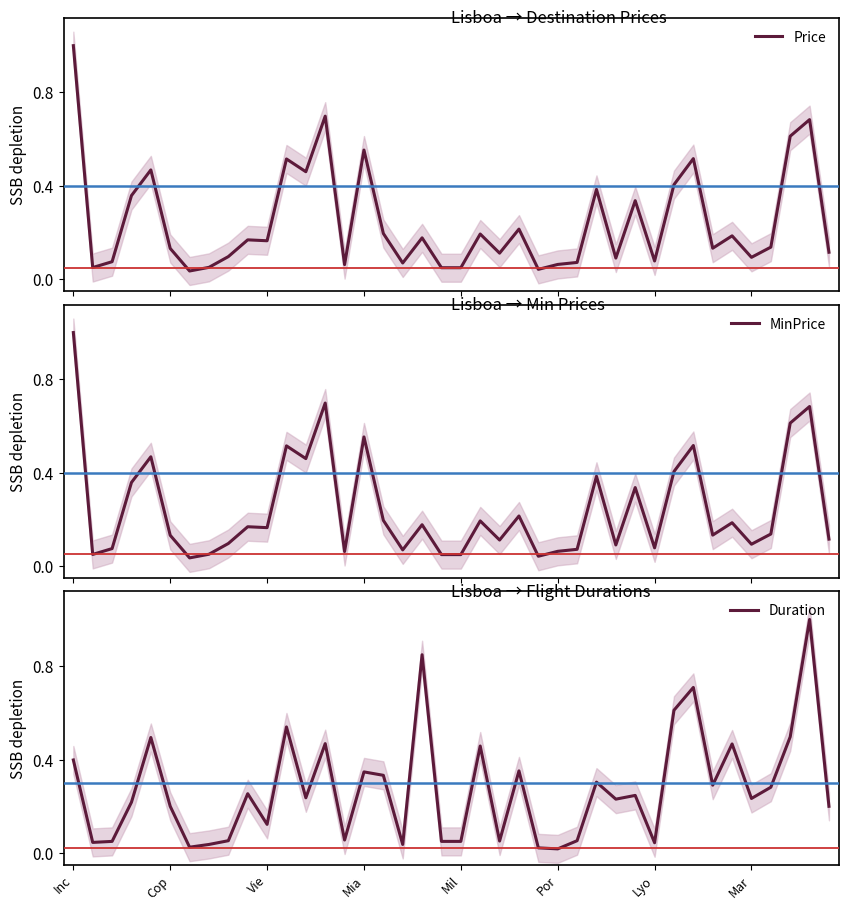

What is the label of the 18th point from the left?

17